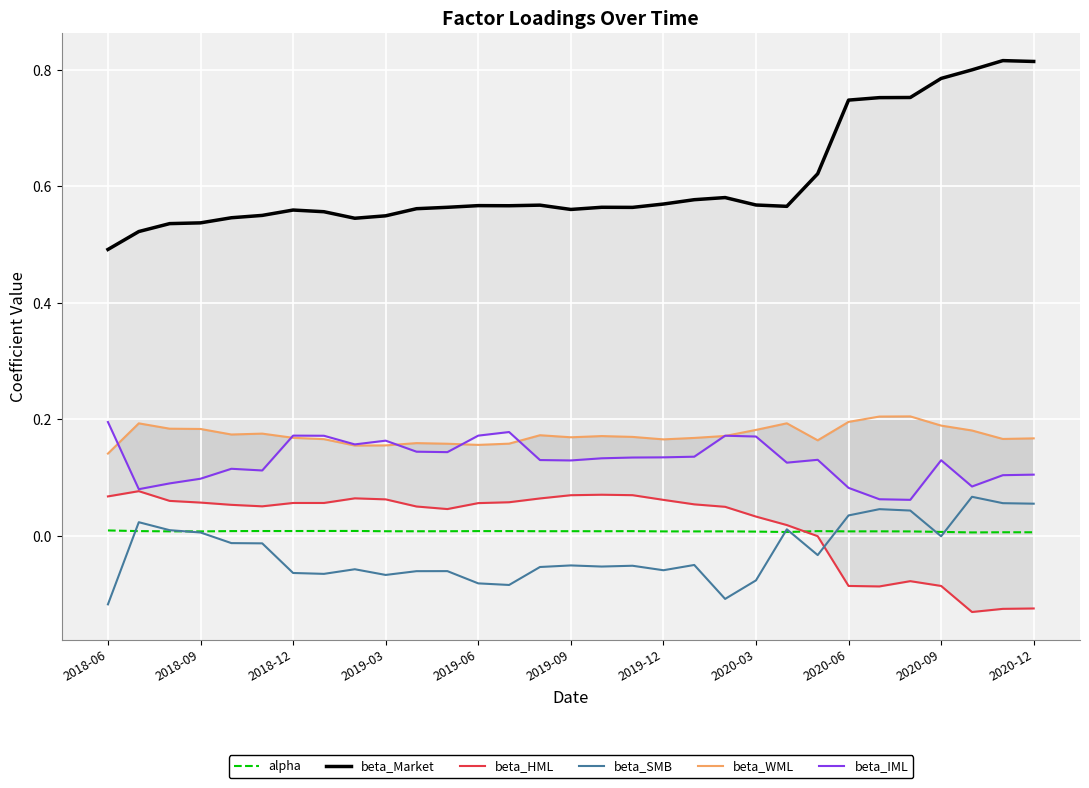

The alpha series shows 0.0 at 28. True or false?

False